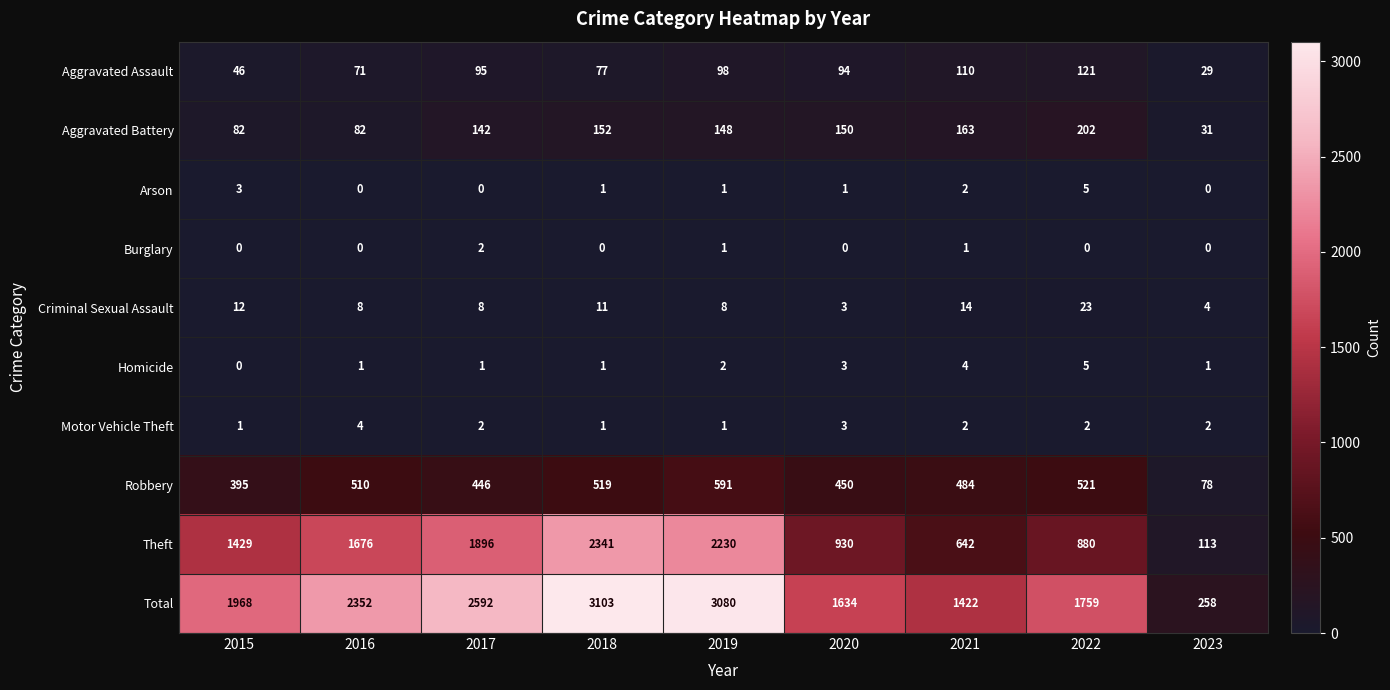

Where is Homicide nearest to the value 2?

2019